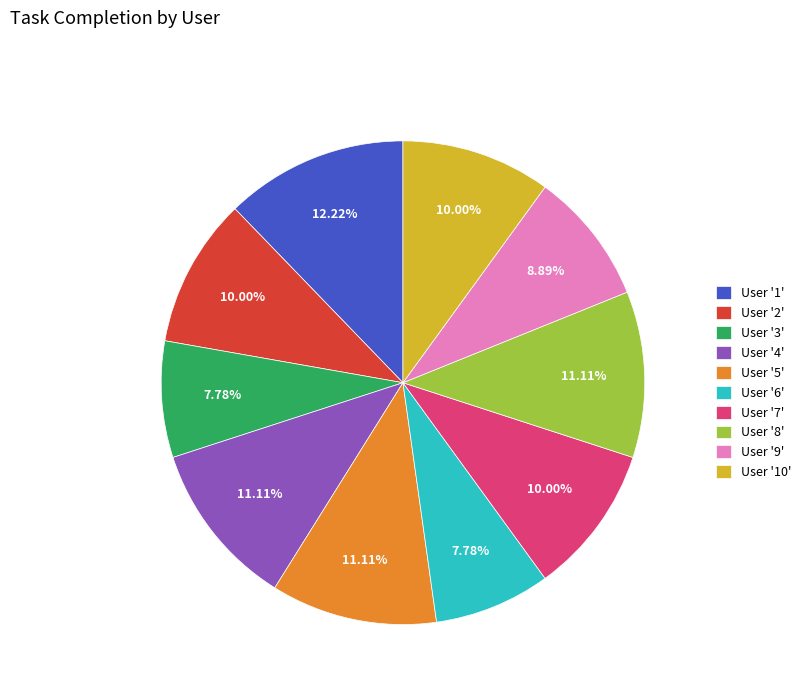

How many segments does this pie chart have?

10